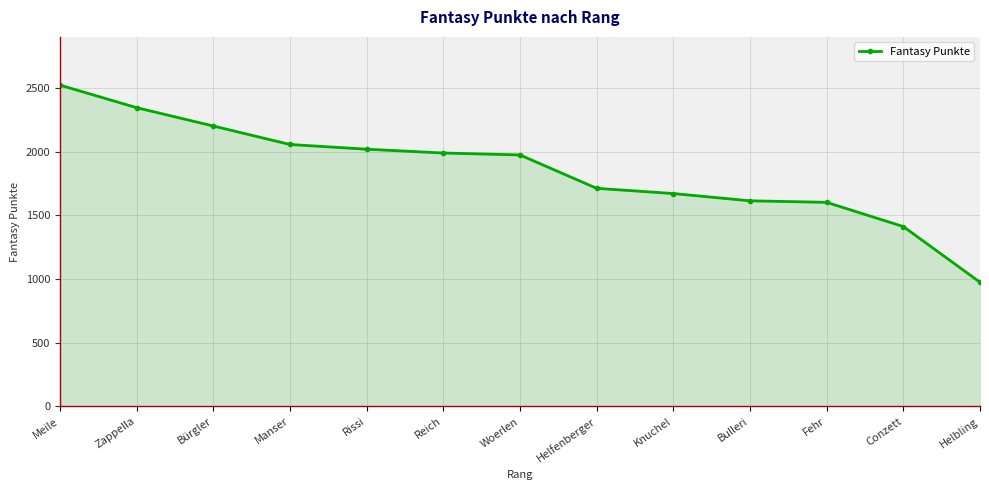

Between Meile and Fehr, which is larger?

Meile